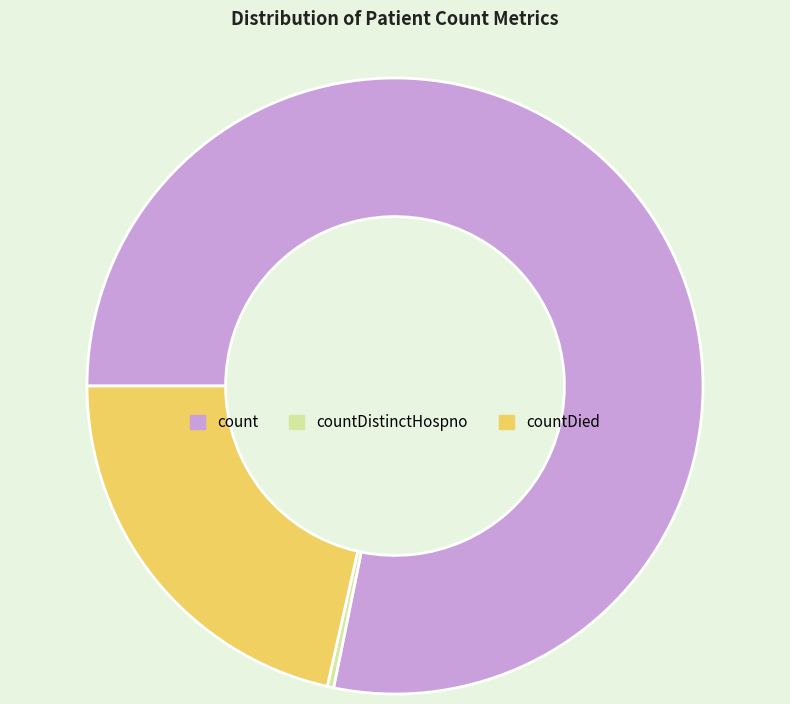

What is the majority slice?

count